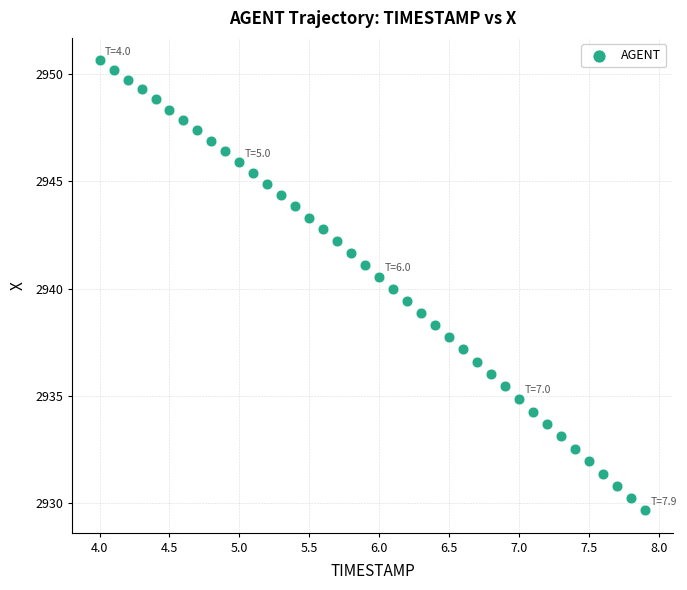

What is the range of Y values (max minus min)?

20.9